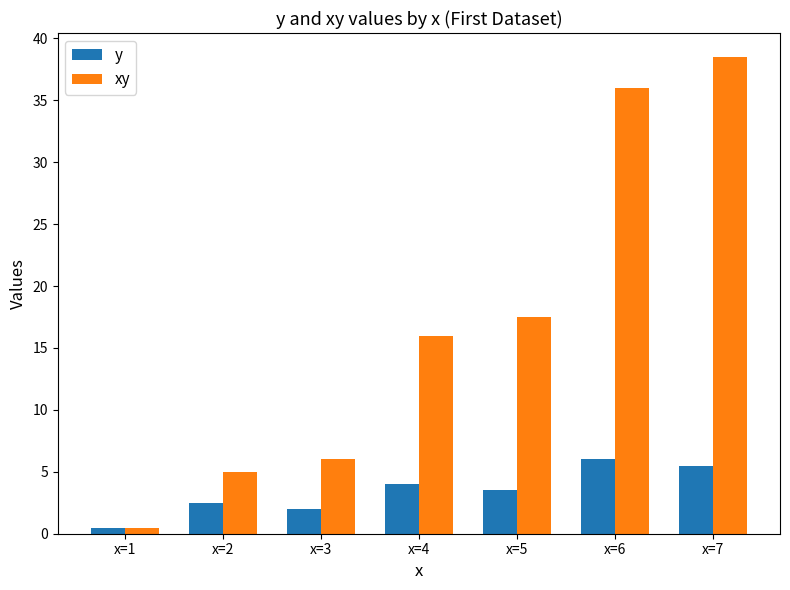

Rank the series at x=4 from lowest to highest value.

y, xy